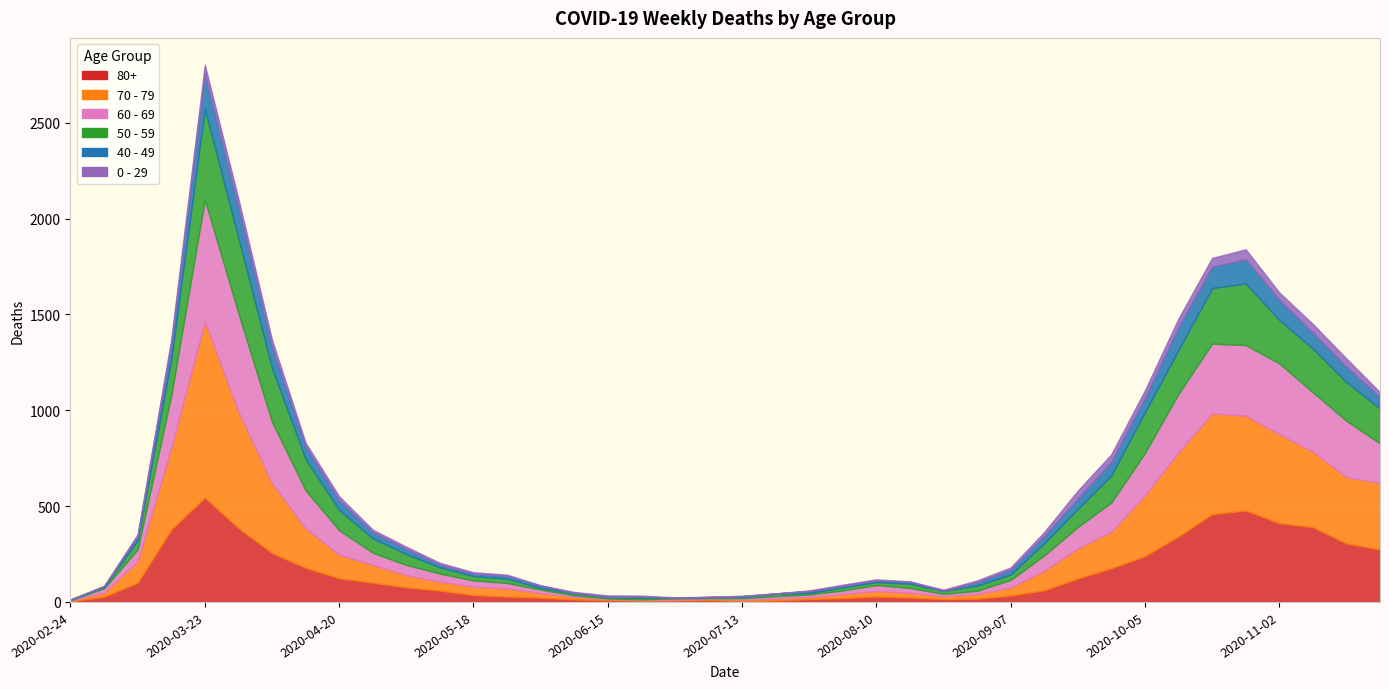

How many data points in 70 - 79 are above 63?

19